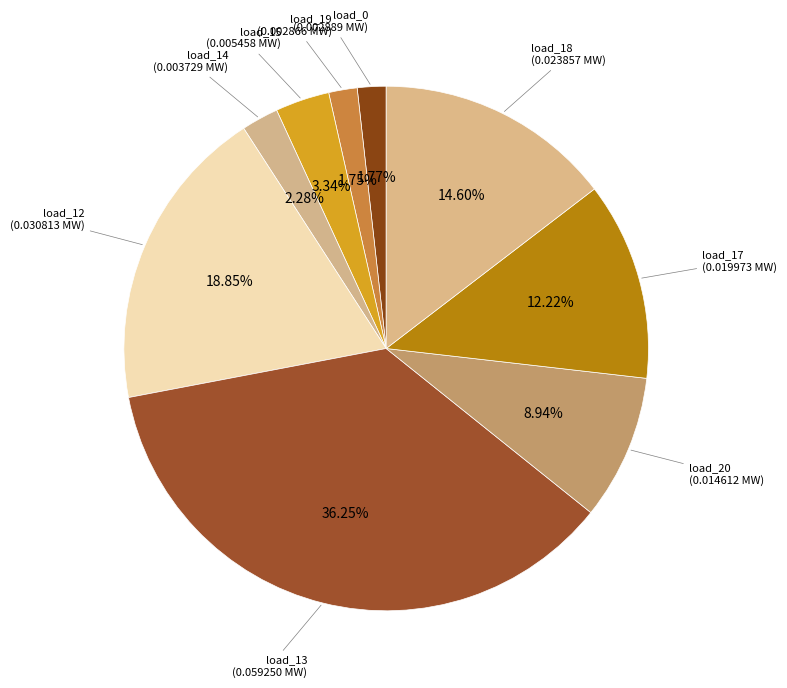

Does load_19 account for over 50% of the chart?

No